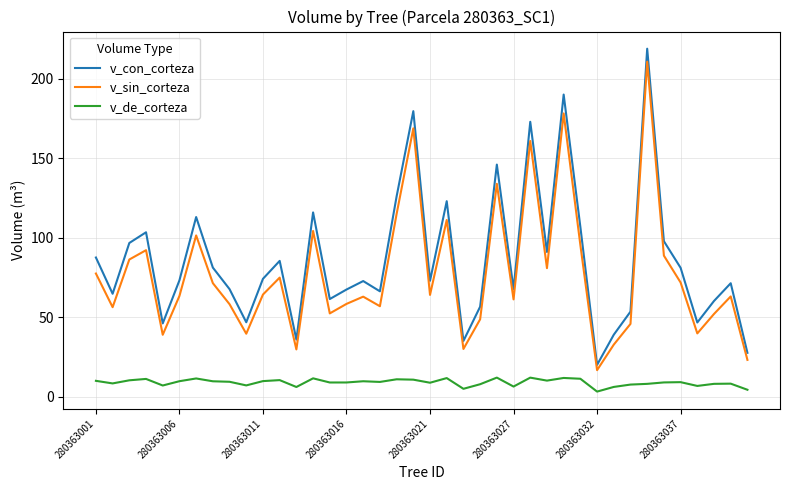

True or false: v_sin_corteza and v_de_corteza cross at least once.

False